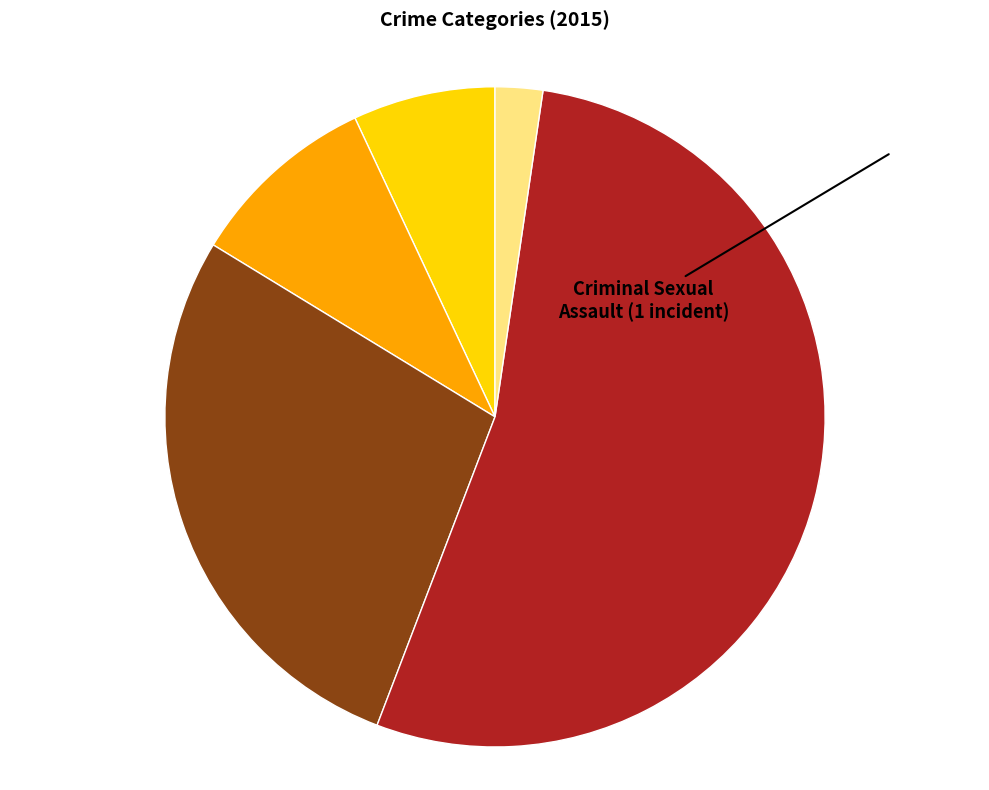

How many slices are in this pie chart?

5